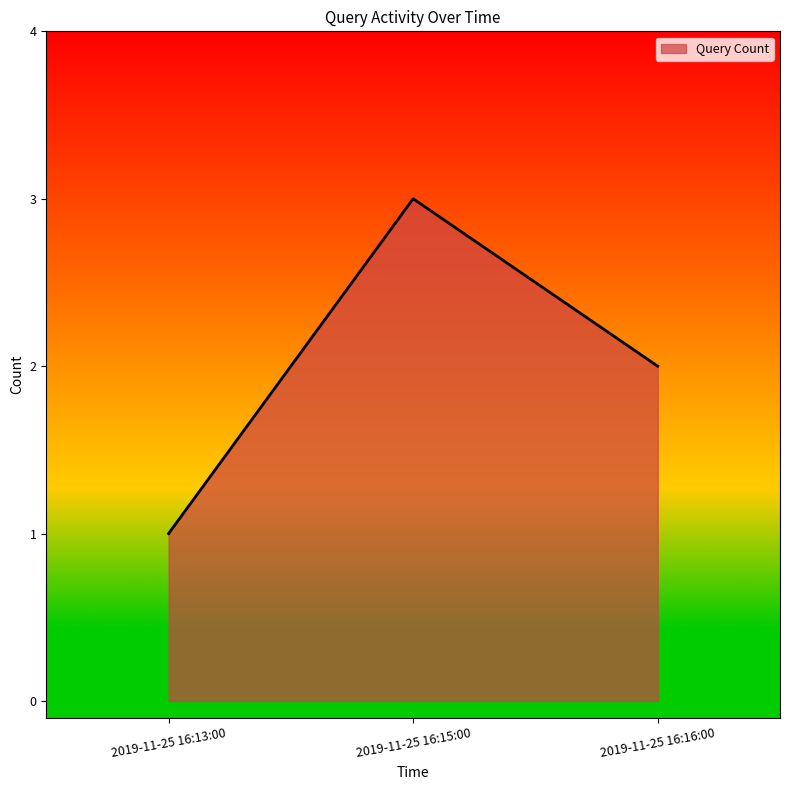

What position from the right is 2019-11-25 16:13:00?

3